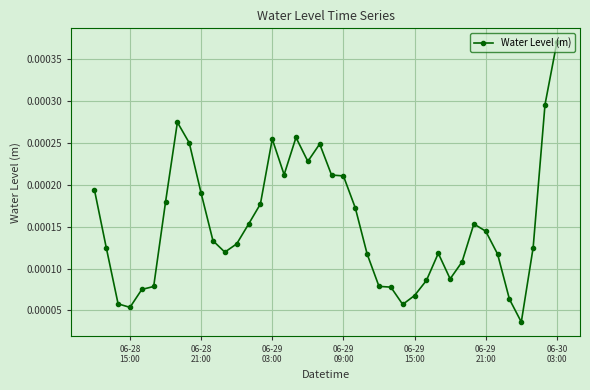

True or false: the data has more than 0 interior local peaks.

True